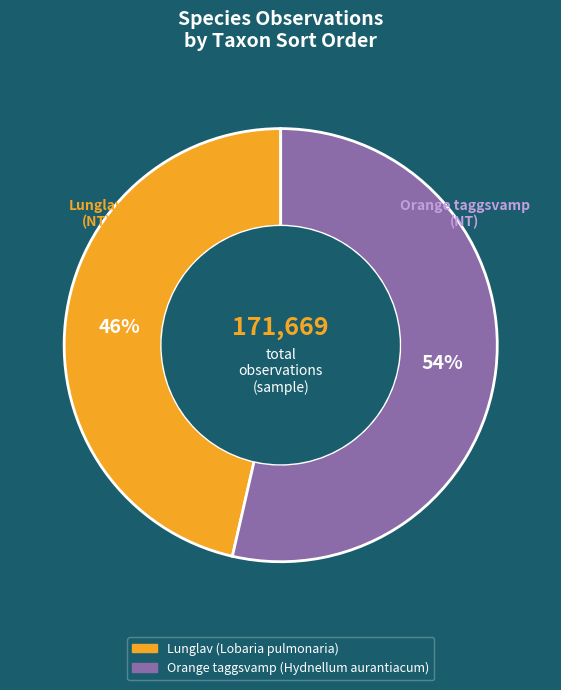

Is there a majority slice in this chart?

Yes